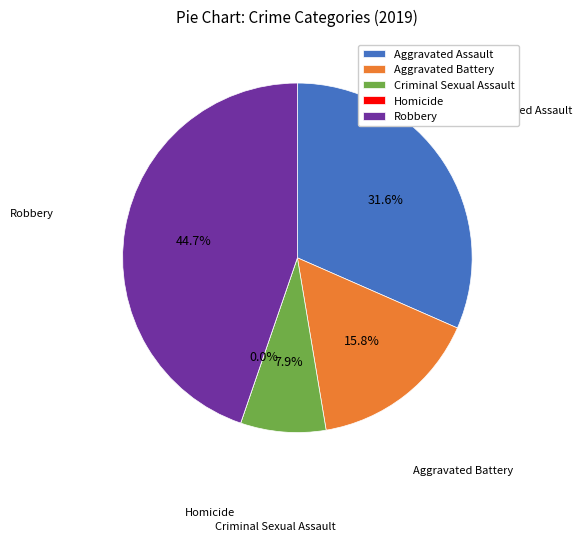

How many segments does this pie chart have?

5